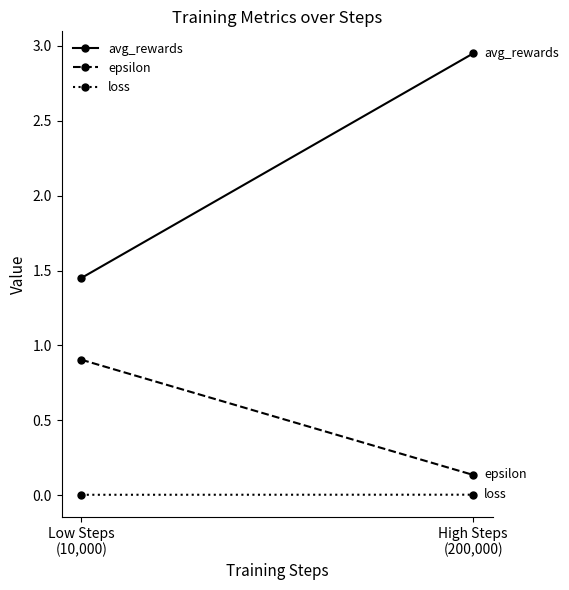

Rank the categories by loss value from highest to lowest.

High Steps
(200,000), Low Steps
(10,000)